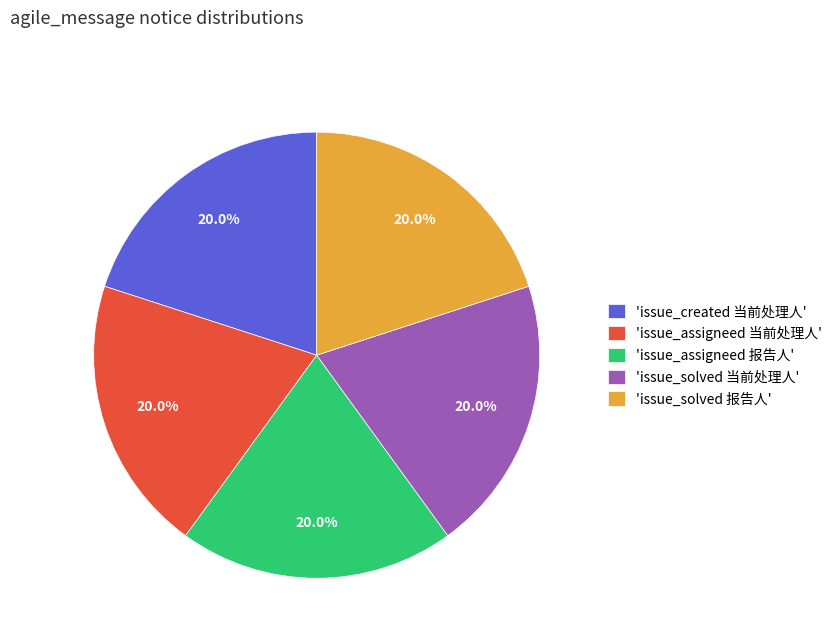

Does any single category account for the majority?

No